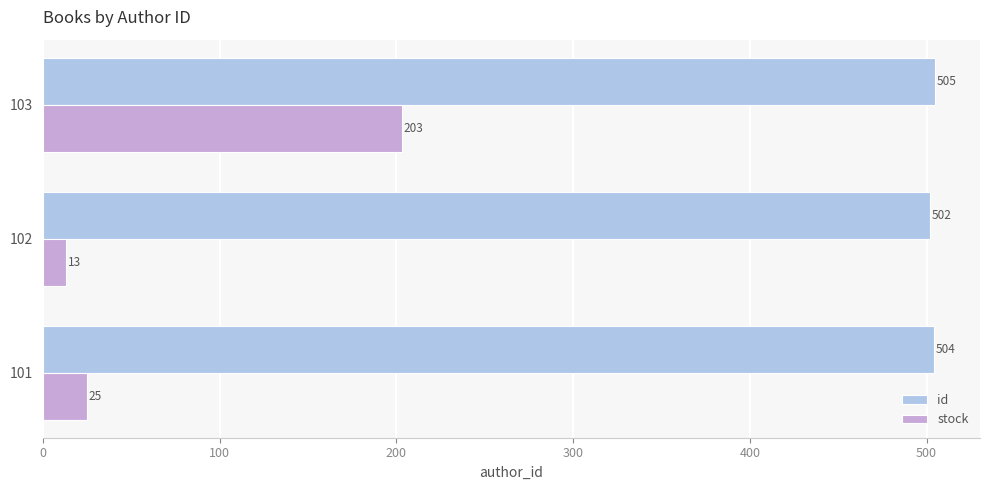

At how many categories does at least one series exceed 123?

3